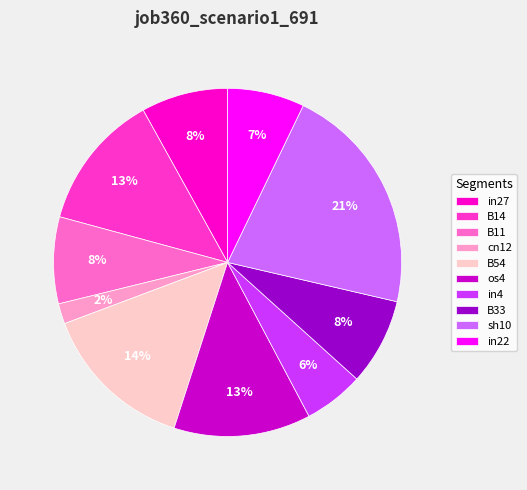

To the nearest percent, what percentage of the pie is sh10?

21%